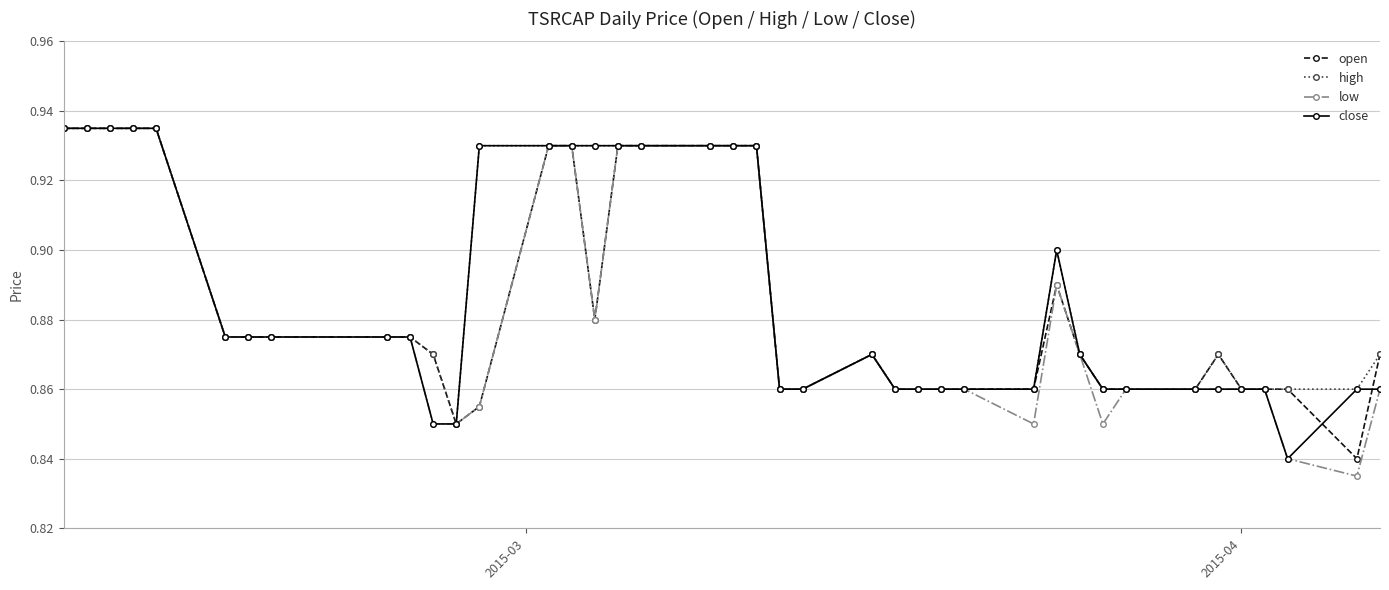

Count the open values in the range 0 to 1.

40